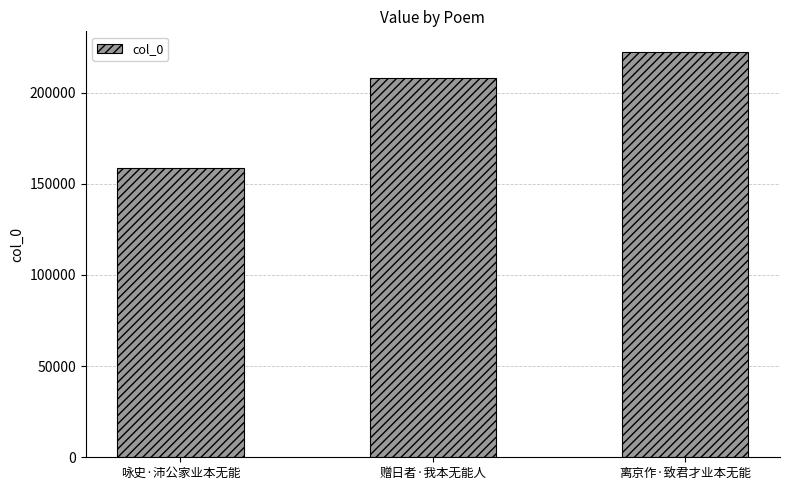

Rank the categories by value from highest to lowest.

离京作·致君才业本无能, 赠日者·我本无能人, 咏史·沛公家业本无能